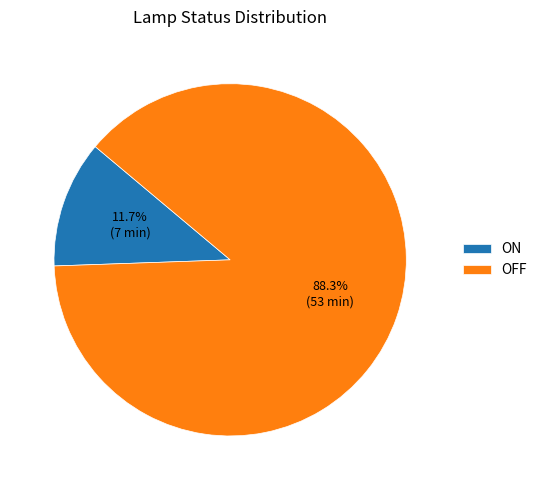

What percentage is the ON slice, to the nearest percent?

12%